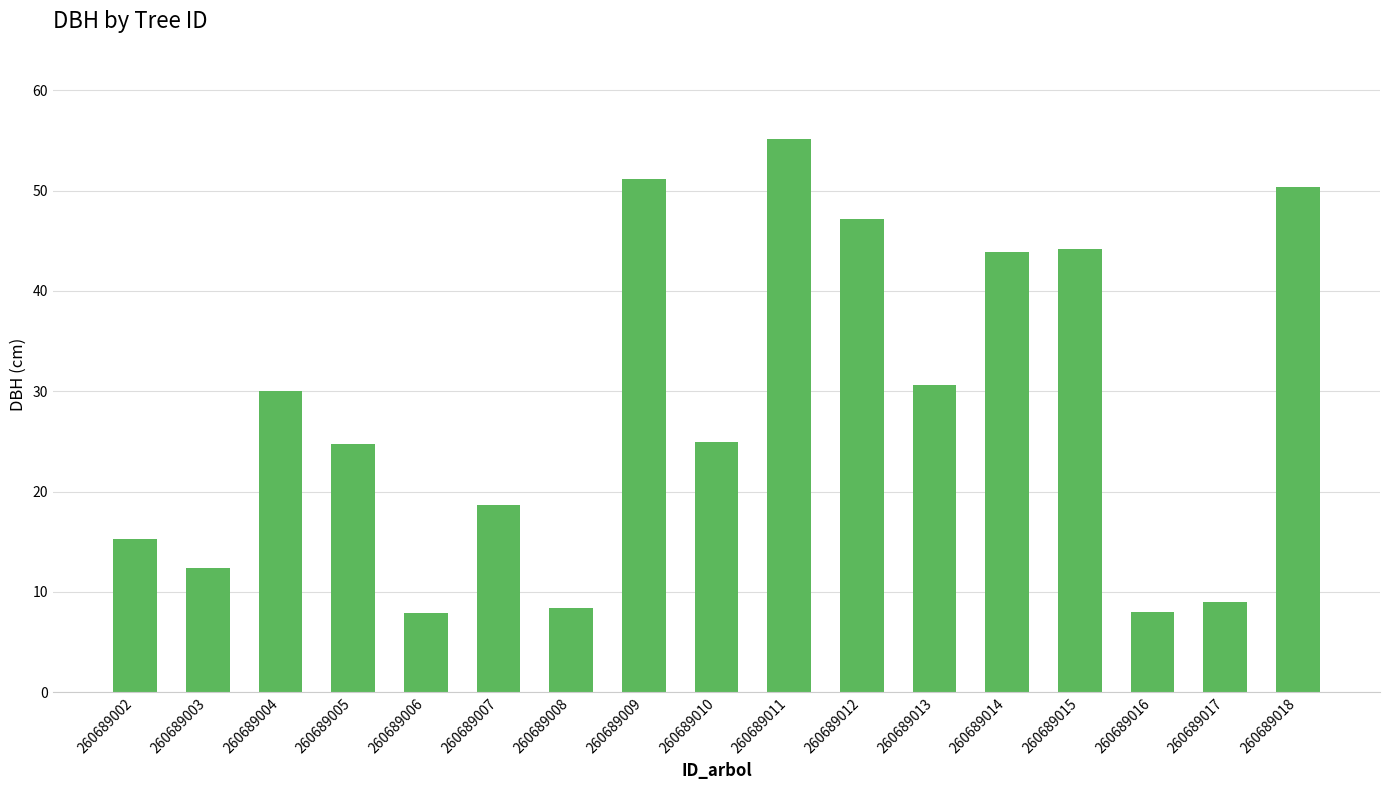

The chart shows a value of 12.4 at 260689013. True or false?

False